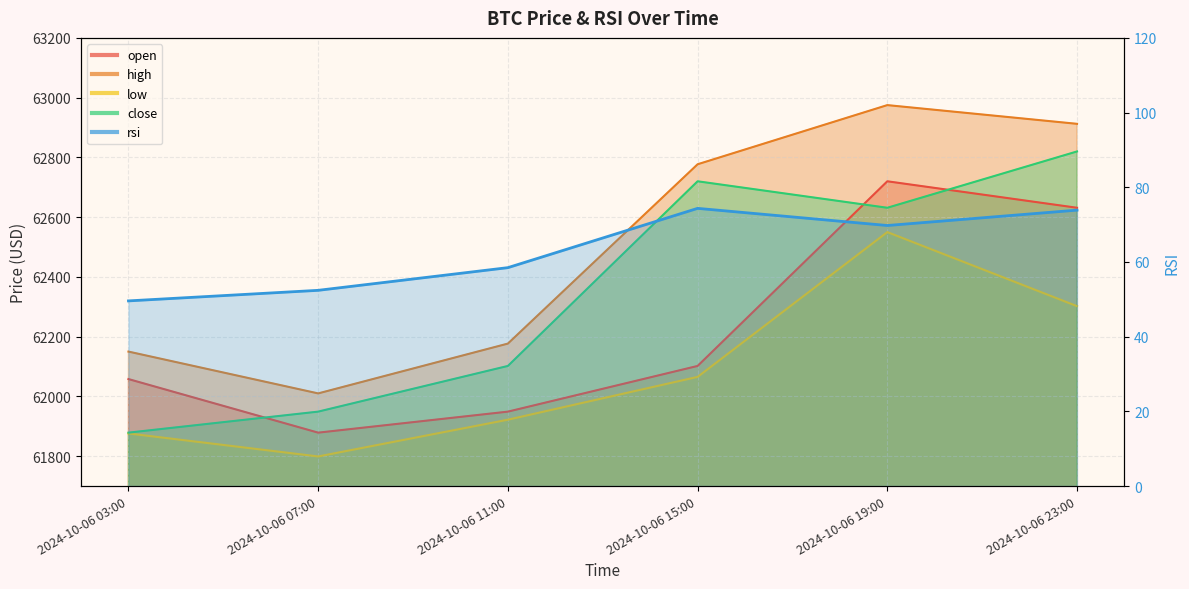

What is the difference between the close values at 2024-10-06 07:00 and 2024-10-06 11:00?

152.9